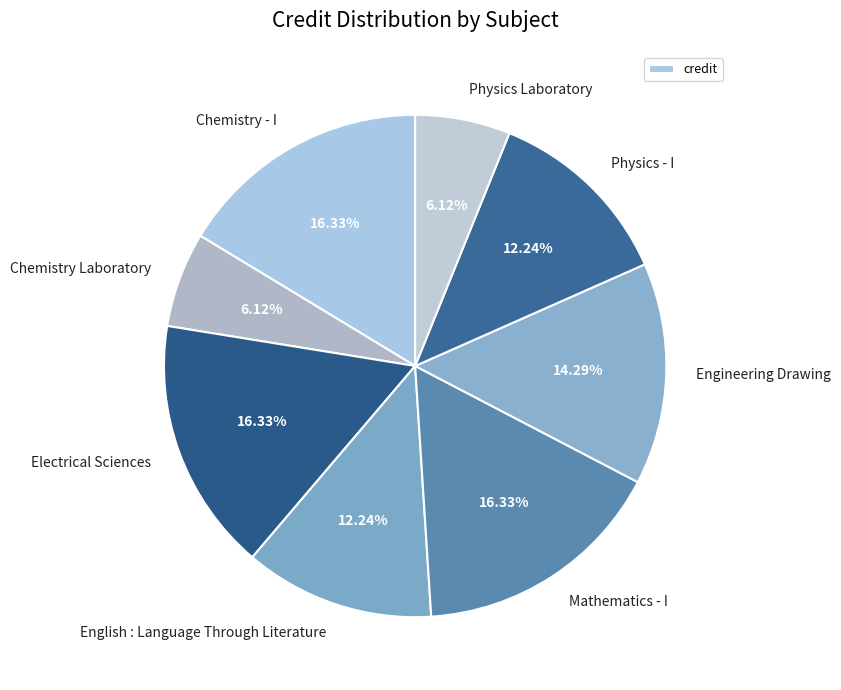

The Physics - I slice represents 12% of the pie. True or false?

True